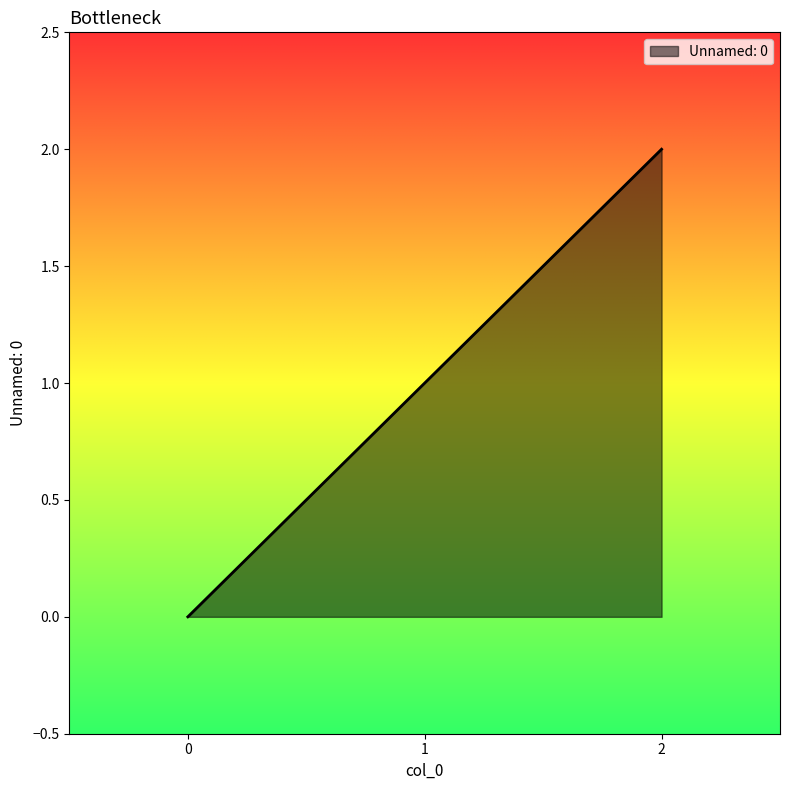

Reading left to right, extract all data points from this chart.

0=0	1=1	2=2